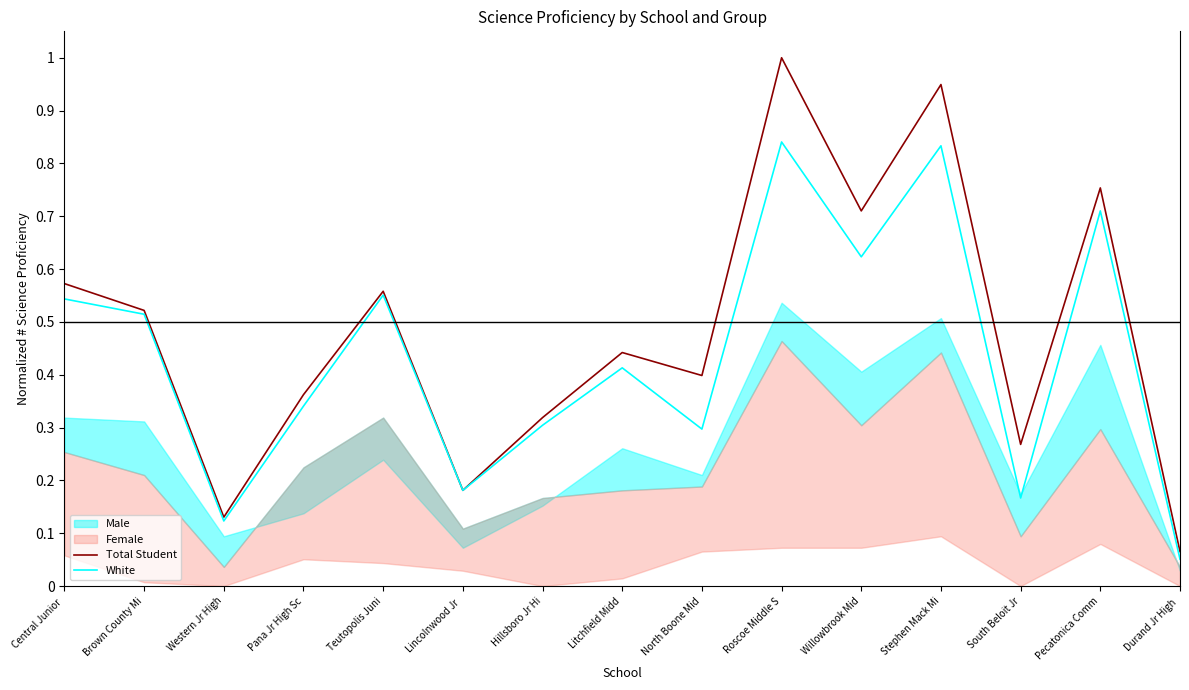

What is the highest value of the Total Student series?

1.0